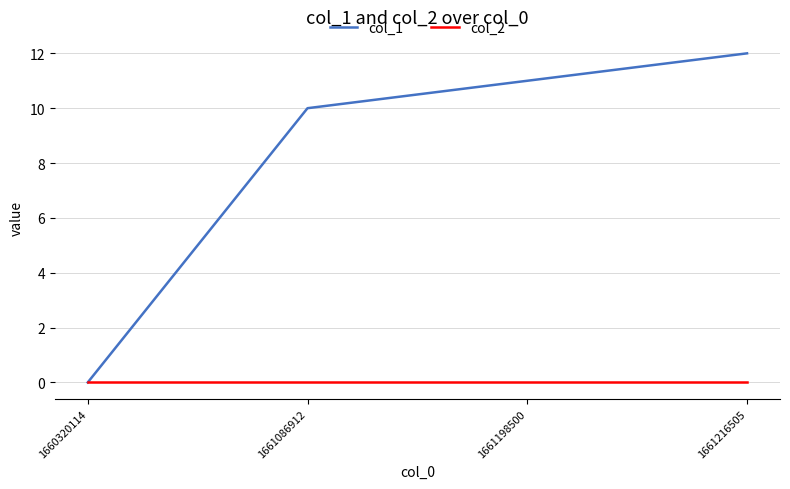

List the series in order of their overall mean, lowest first.

col_2, col_1